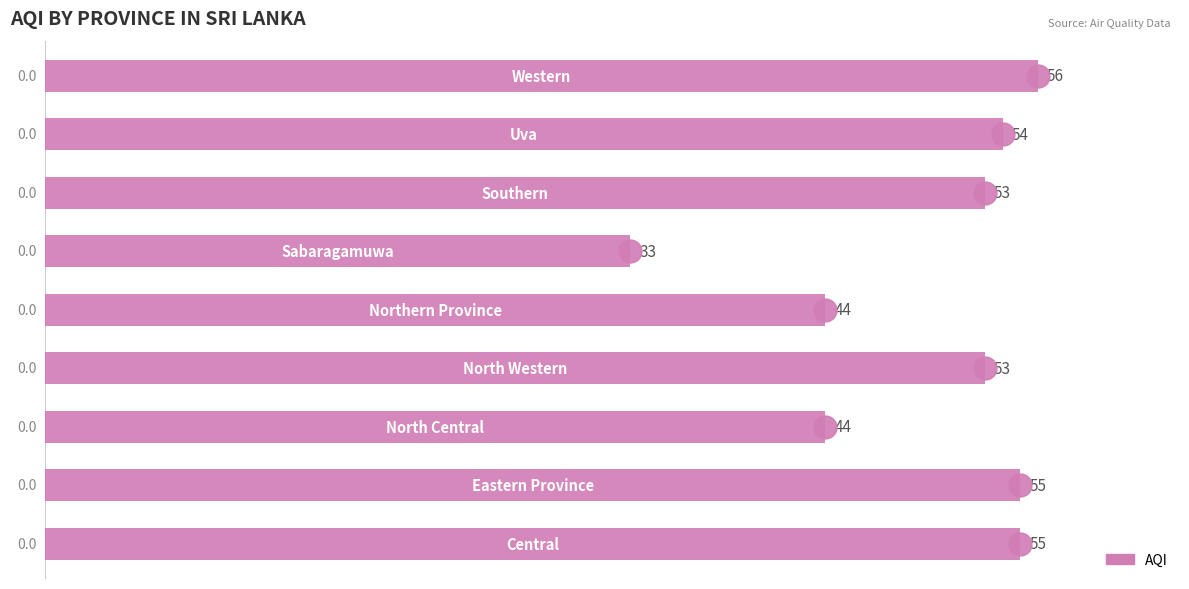

What is the minimum value shown in the chart?

33